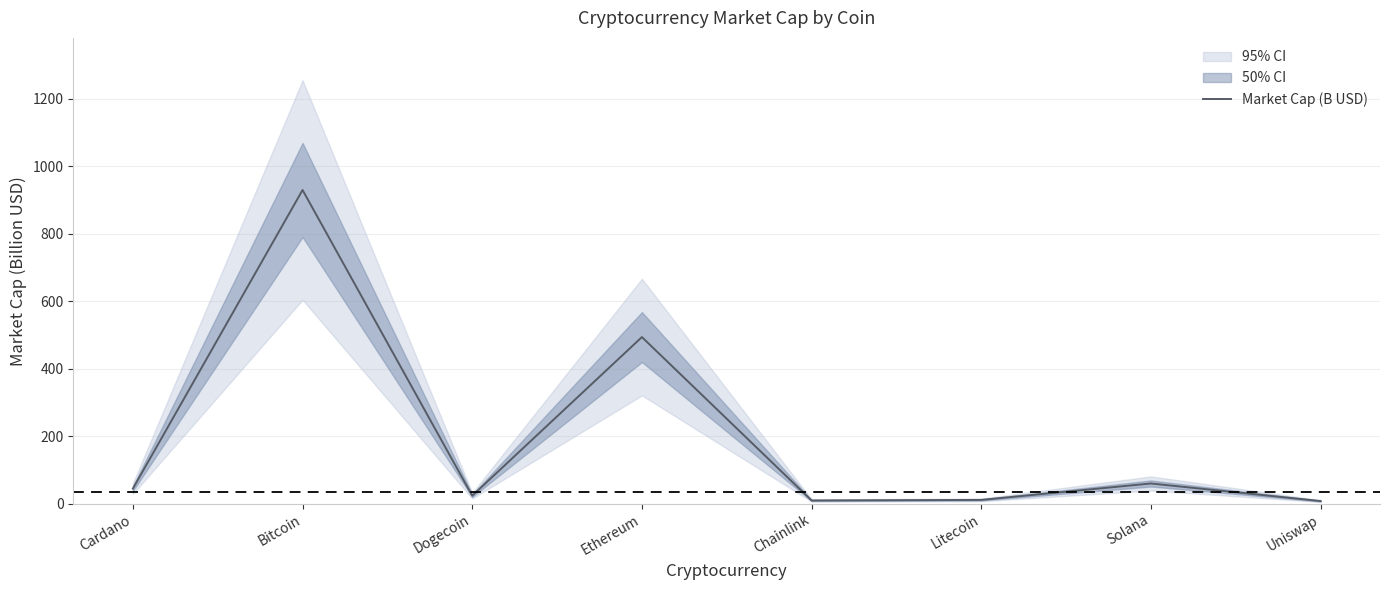

What is the value of the 4th point from the left?

493.9